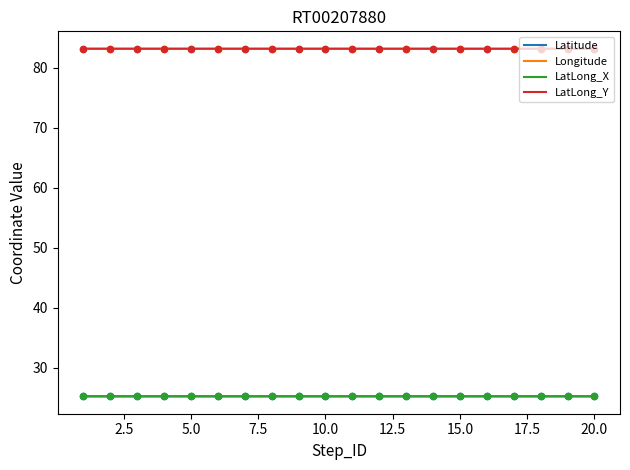

Which series contains the lowest Y value?

Latitude